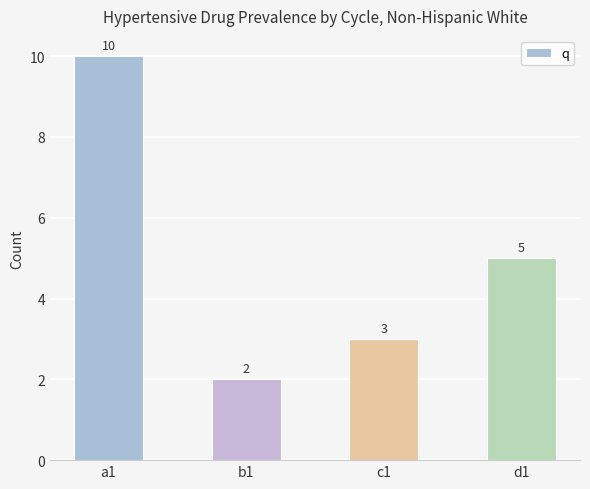

What position from the right is d1?

1